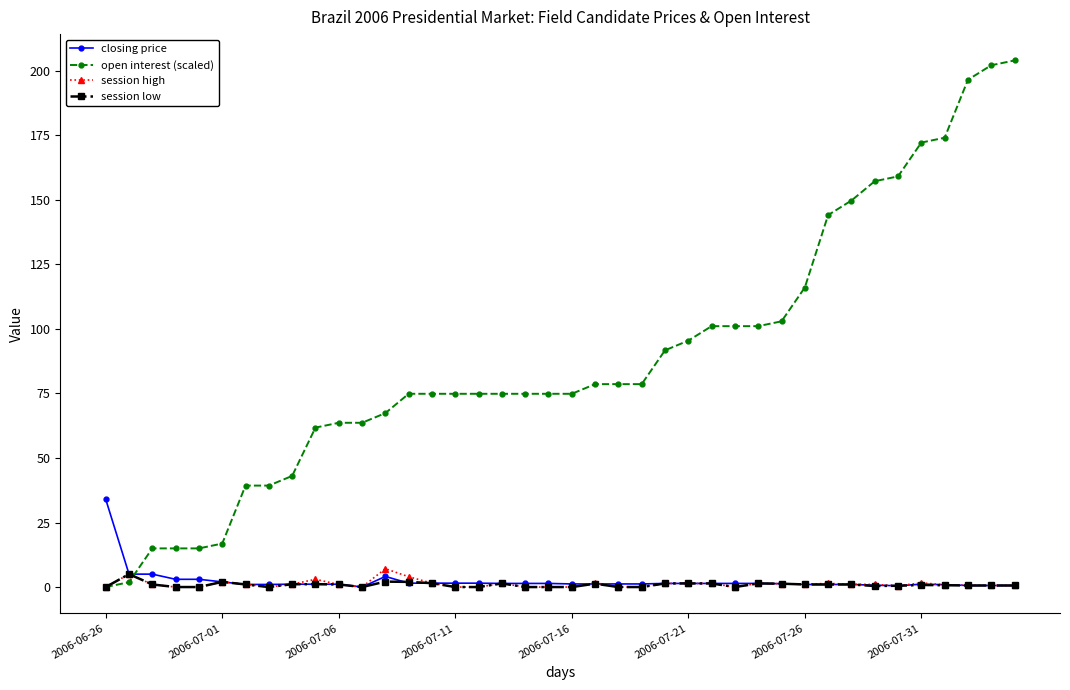

What is the maximum value shown in the chart?

204.0